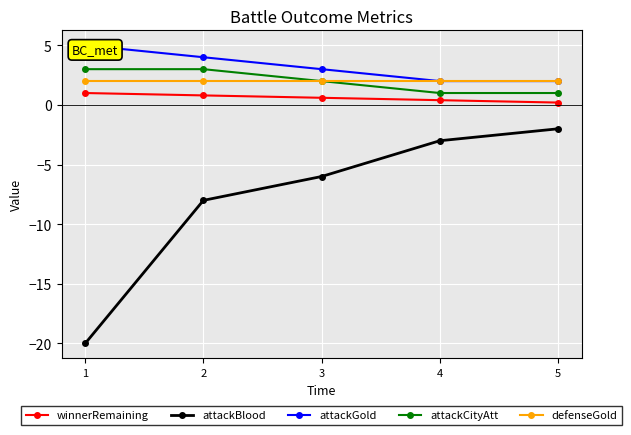

True or false: attackGold has a value of 5.6 at 2.

False